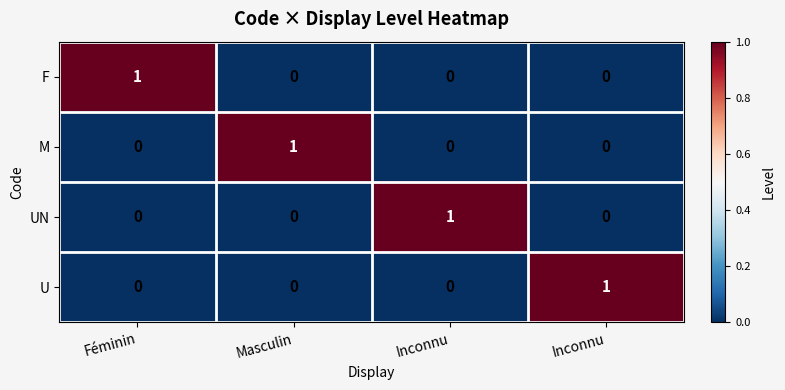

How many series are shown in this chart?

4